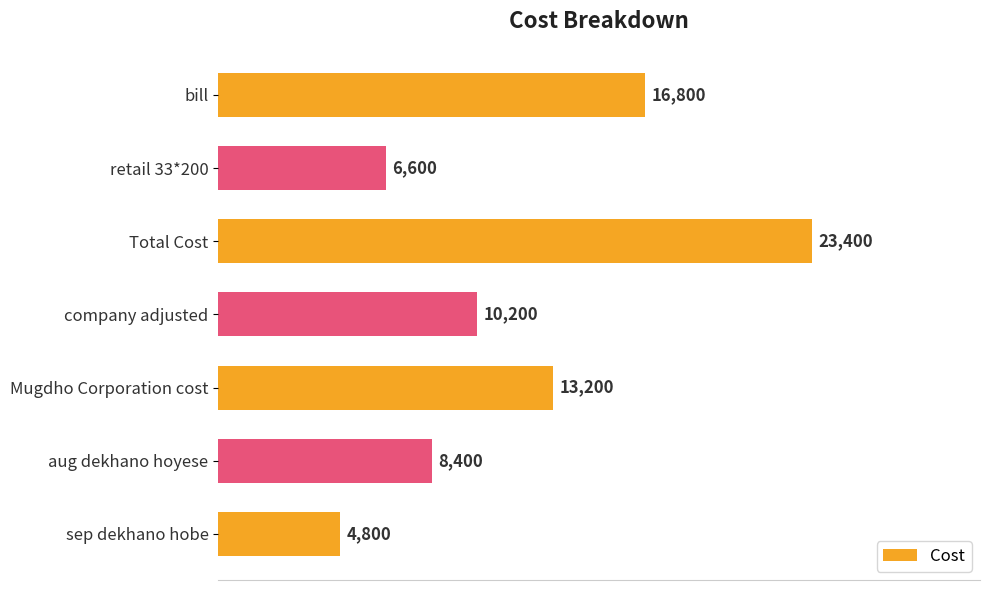

The value at retail 33*200 is 6600. True or false?

True